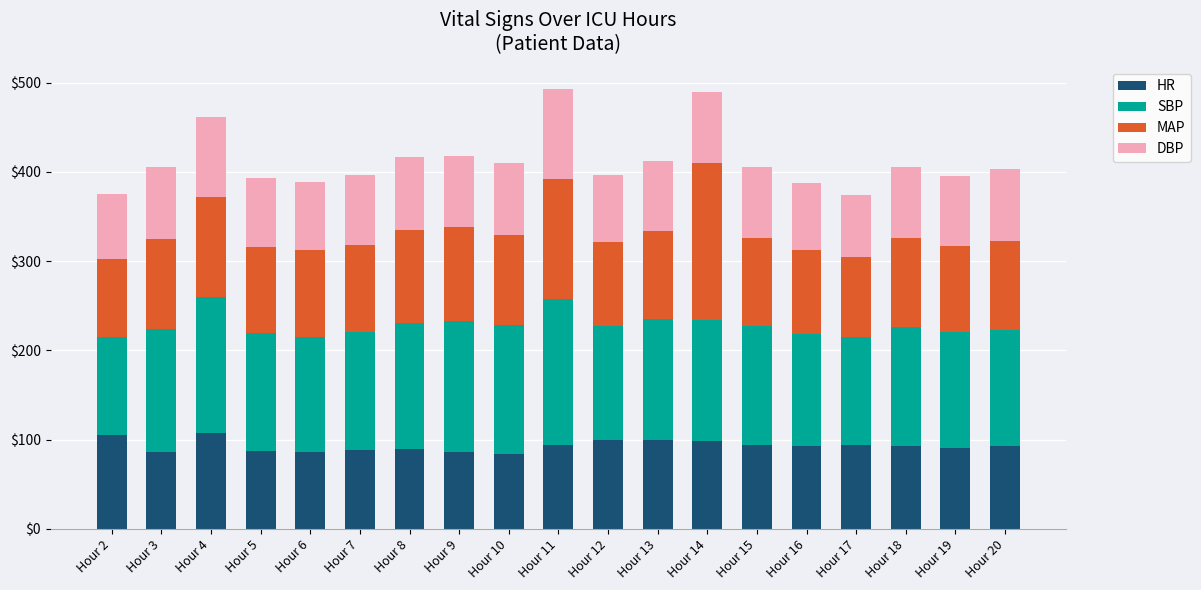

What is the total value across all series at Hour 4?

461